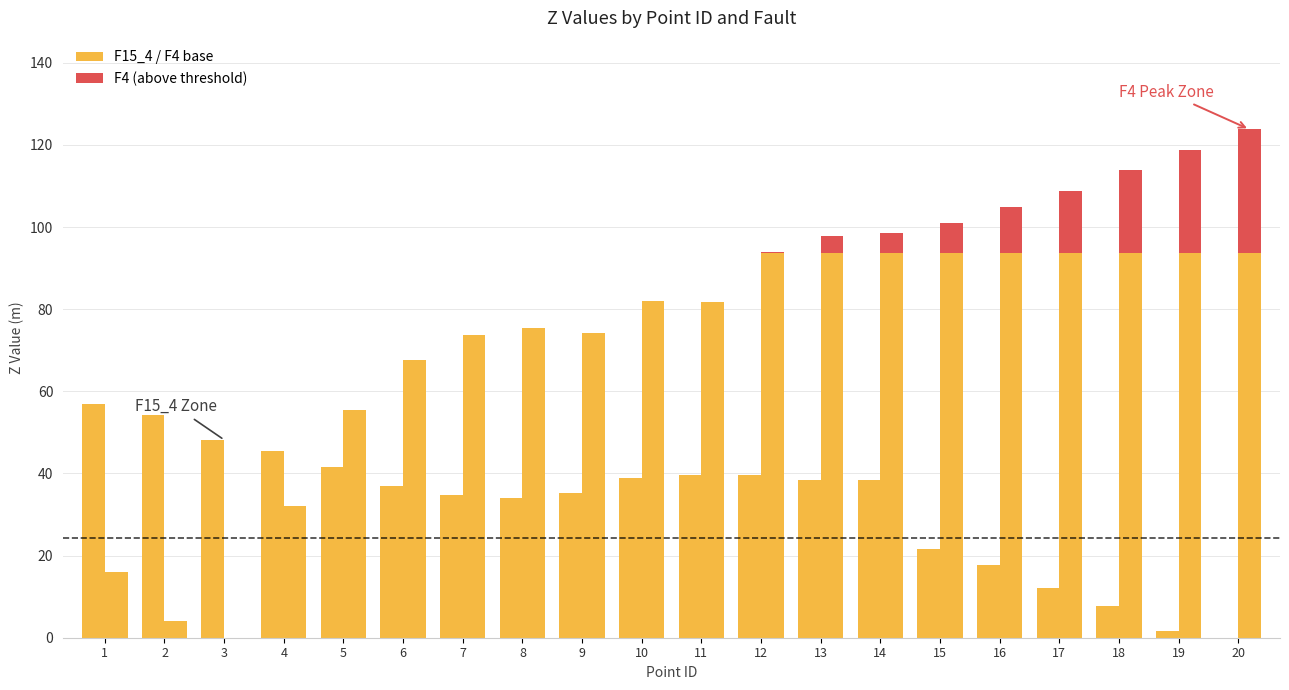

The chart shows a value of 12.1 at 13. True or false?

False